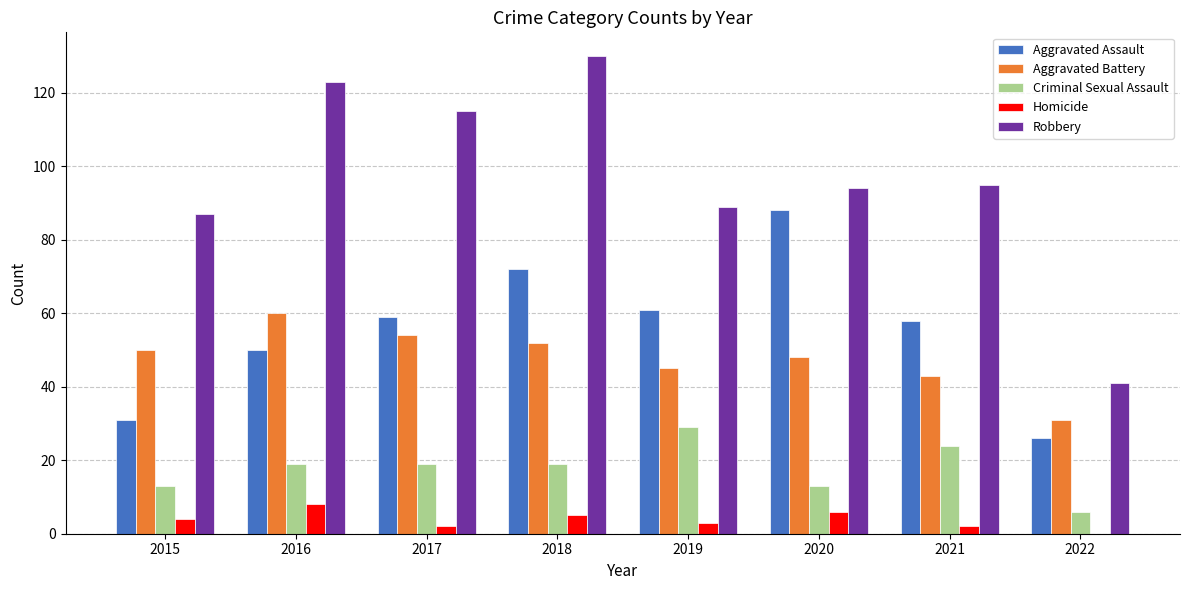

Are the bars horizontal?

No